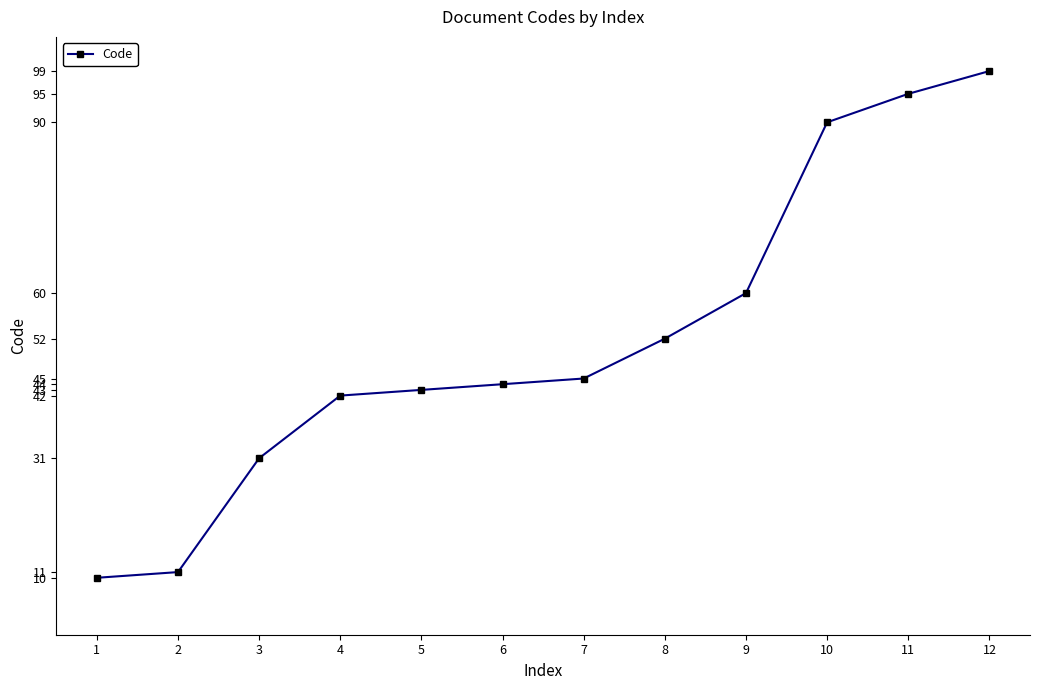

Rank the categories by value from highest to lowest.

12, 11, 10, 9, 8, 7, 6, 5, 4, 3, 2, 1